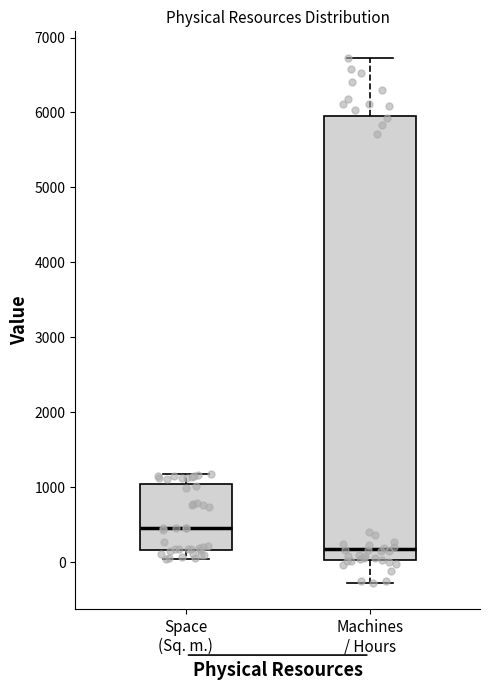

Where does the lower whisker of the box for Space (Sq. m.) end on the y-axis? The values are not printed on the chart, so give them approximately, as read against the axis.

0